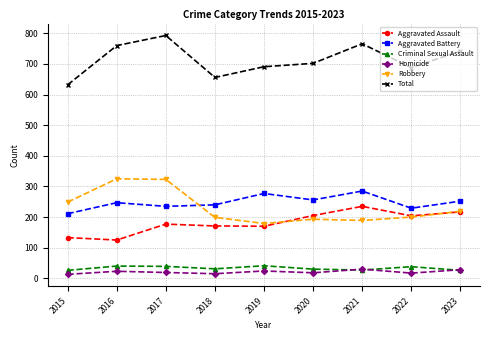

Which series has the largest total across all categories?

Total